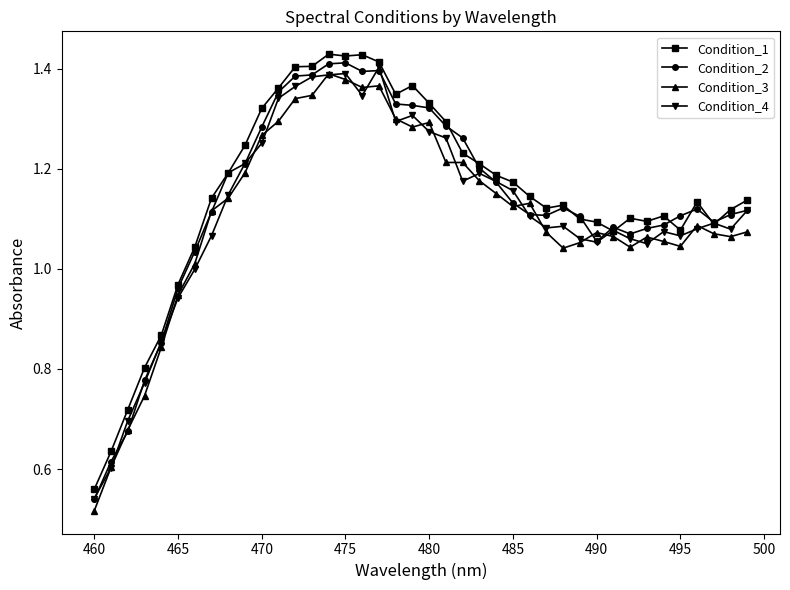

How many values in the Condition_3 series are below 1?

6